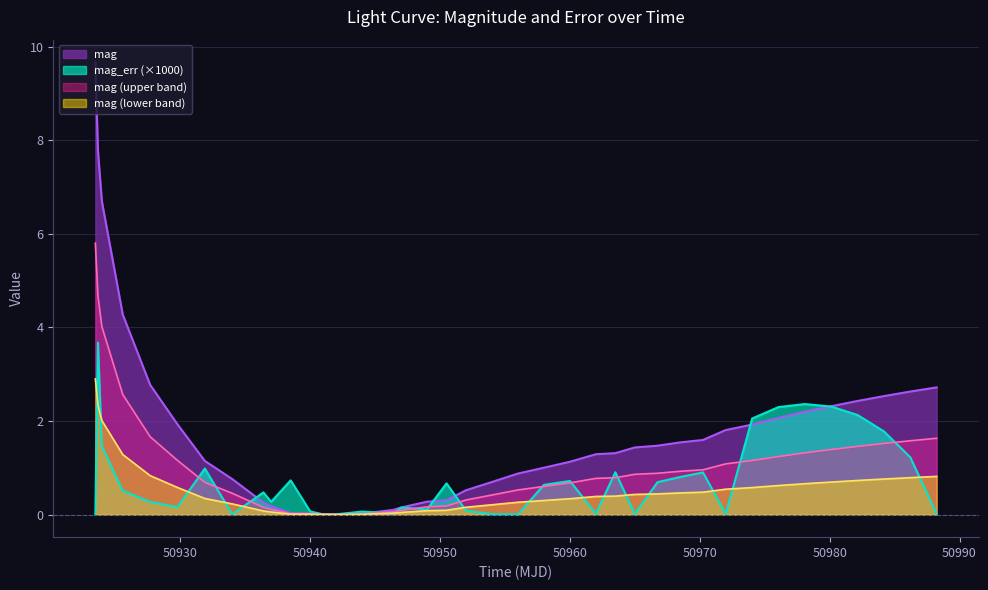

Rank the series by their maximum value, from lowest to highest.

mag (lower band), mag_err (×1000), mag (upper band), mag